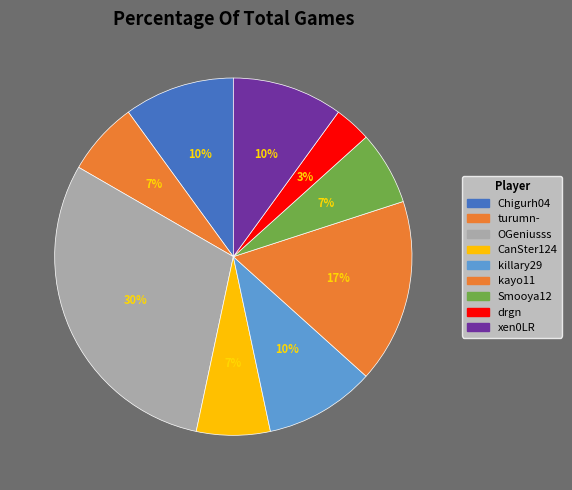

How many segments does this pie chart have?

9